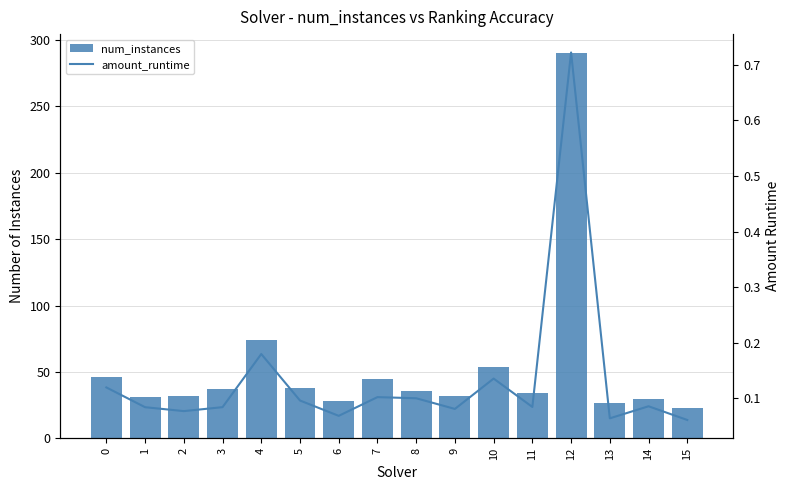

Is the value of amount_runtime at 8 greater than the value of num_instances at 8?

No